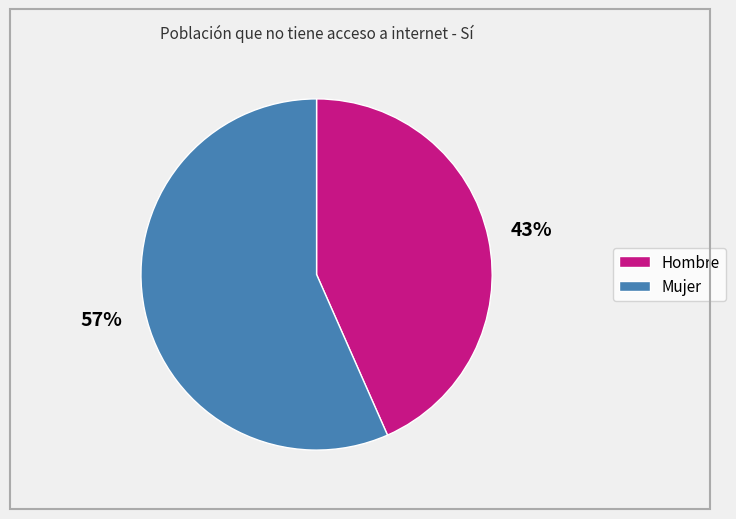

Rank the categories by value from lowest to highest.

Hombre, Mujer